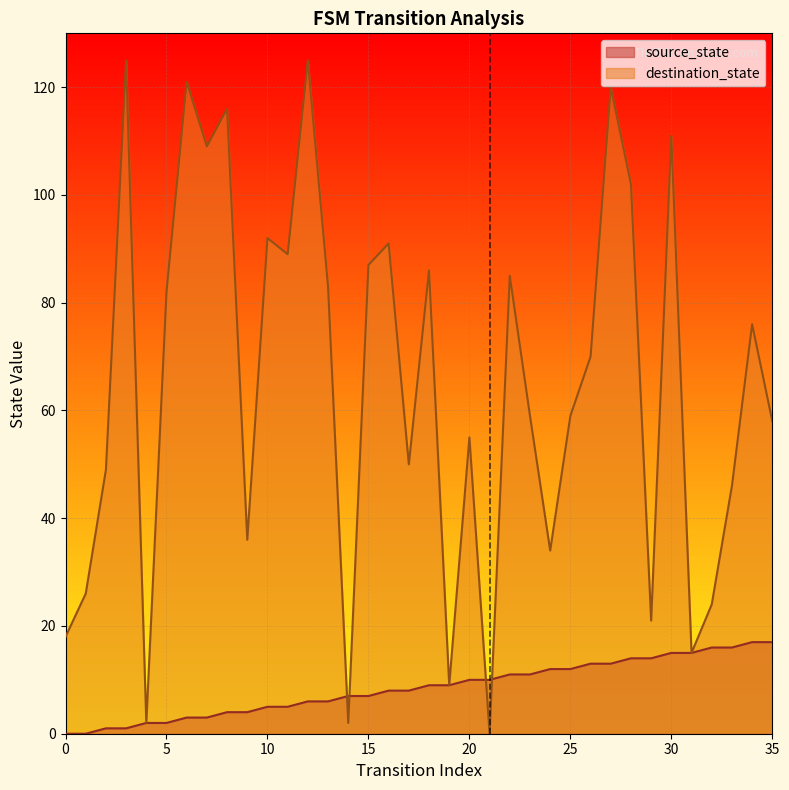

At which category does the chart reach its peak across all series?

3